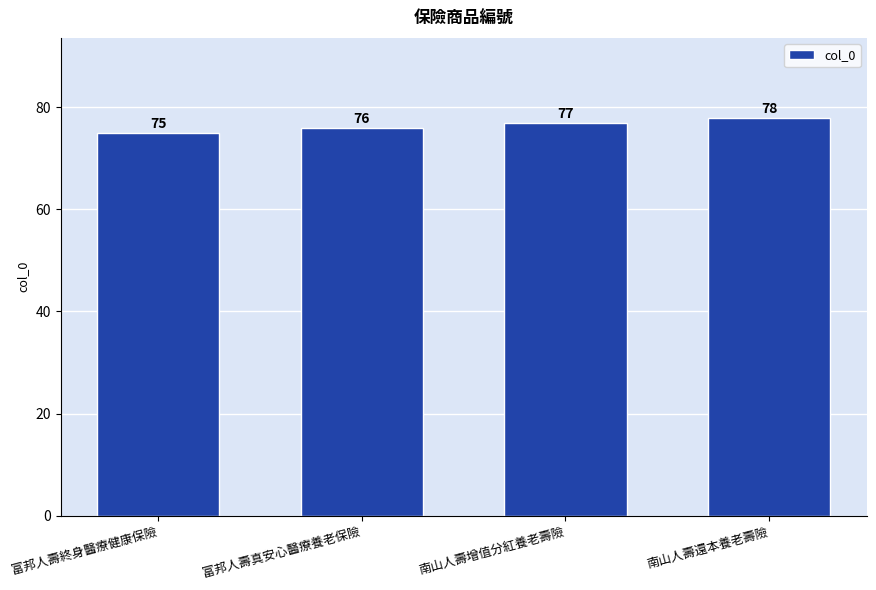

What is the label of the 2nd bar from the right?

南山人壽增值分紅養老壽險